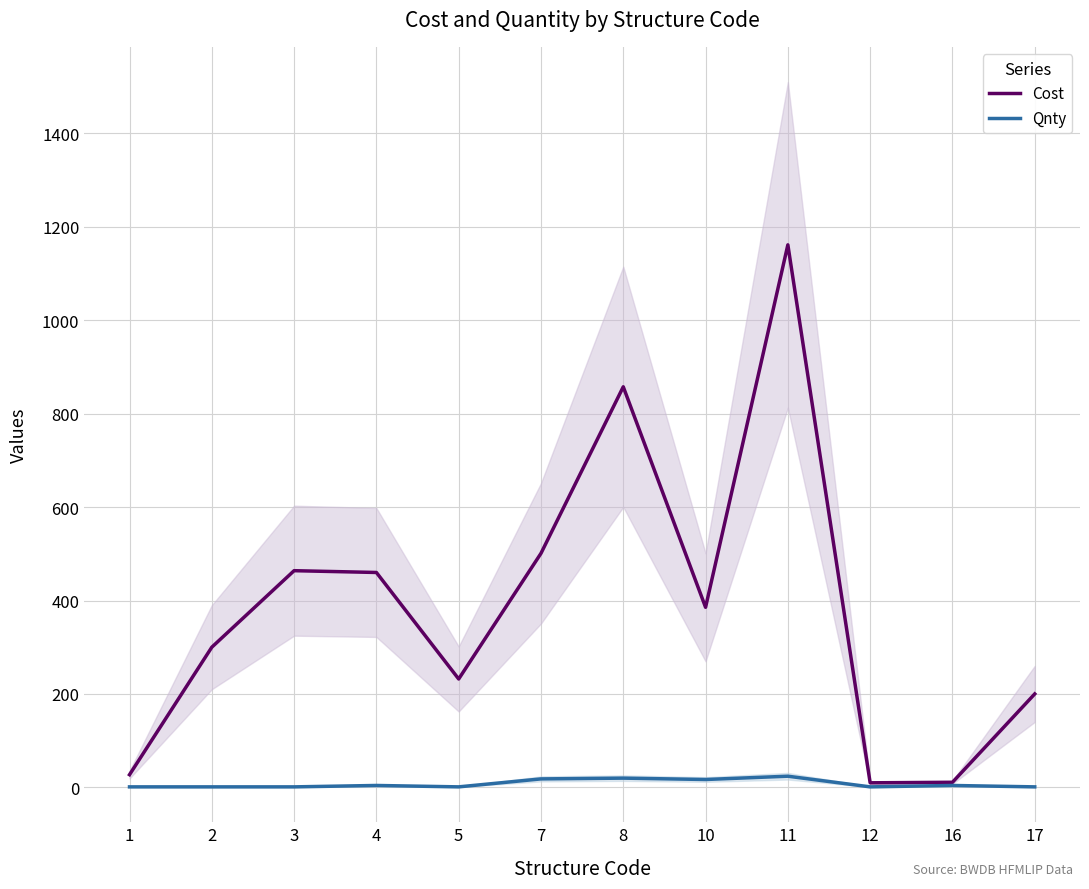

True or false: Cost and Qnty cross at least once.

False